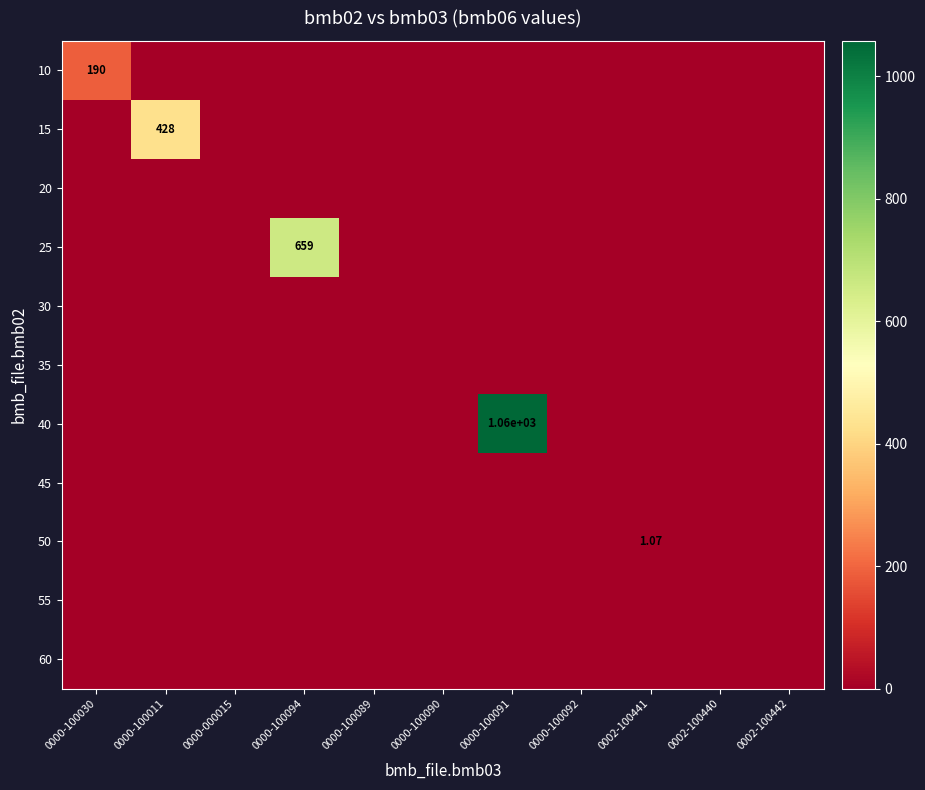

Is the value of 25 at 0000-100094 greater than the value of 50 at 0002-100442?

Yes